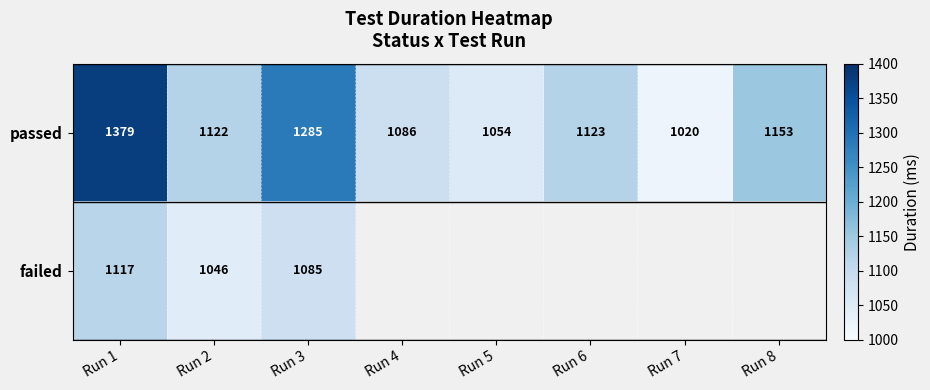

What is the difference between the passed values at Run 6 and Run 5?

69.0